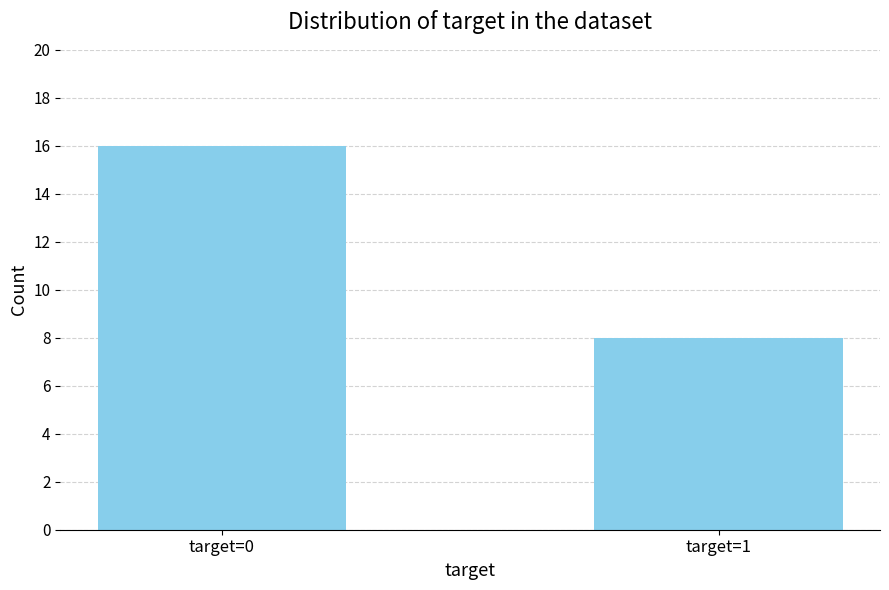

Reading left to right, list all the values displayed in this chart.

target=0=16	target=1=8